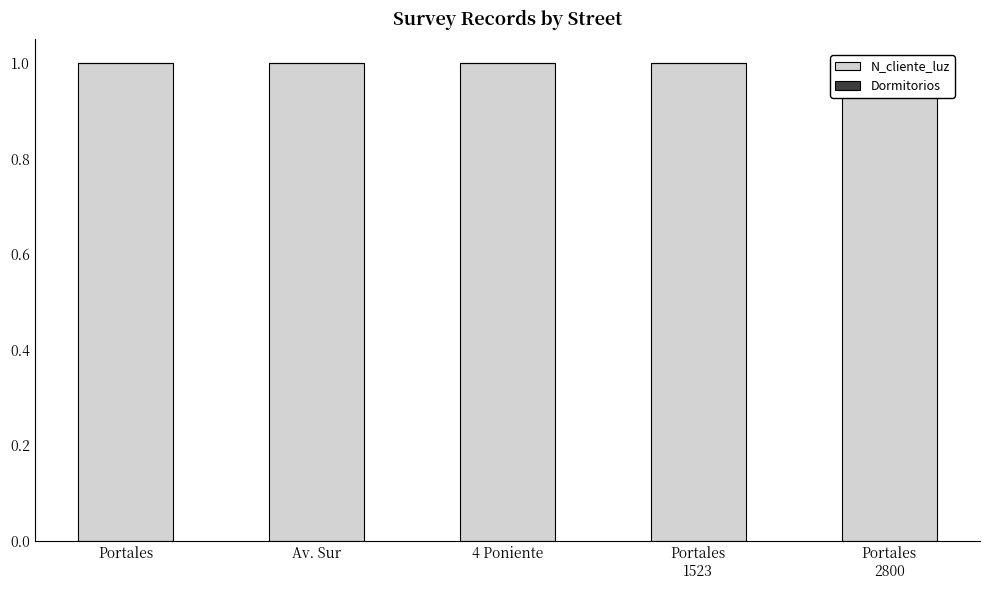

What is the maximum value for N_cliente_luz?

1.0